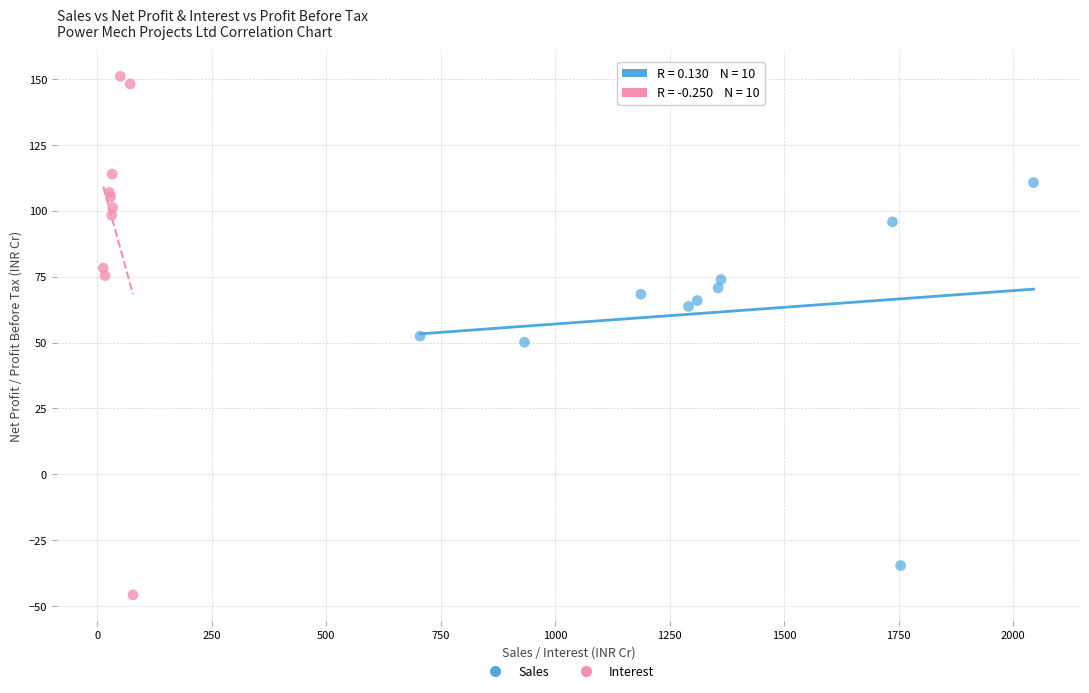

Which series reaches the minimum Y coordinate?

Interest